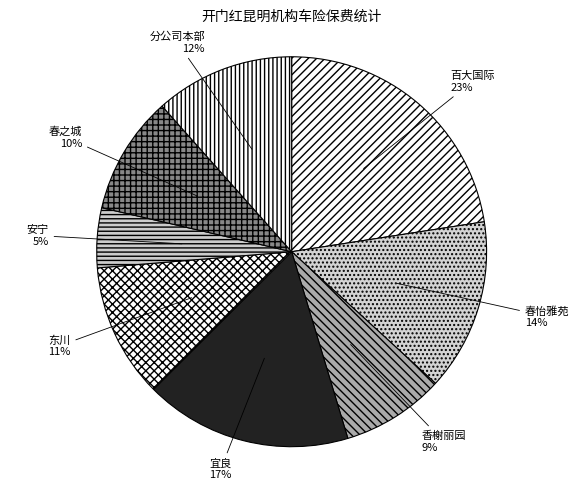

To the nearest percent, what is the difference between the largest and smallest slice percentages?

18%